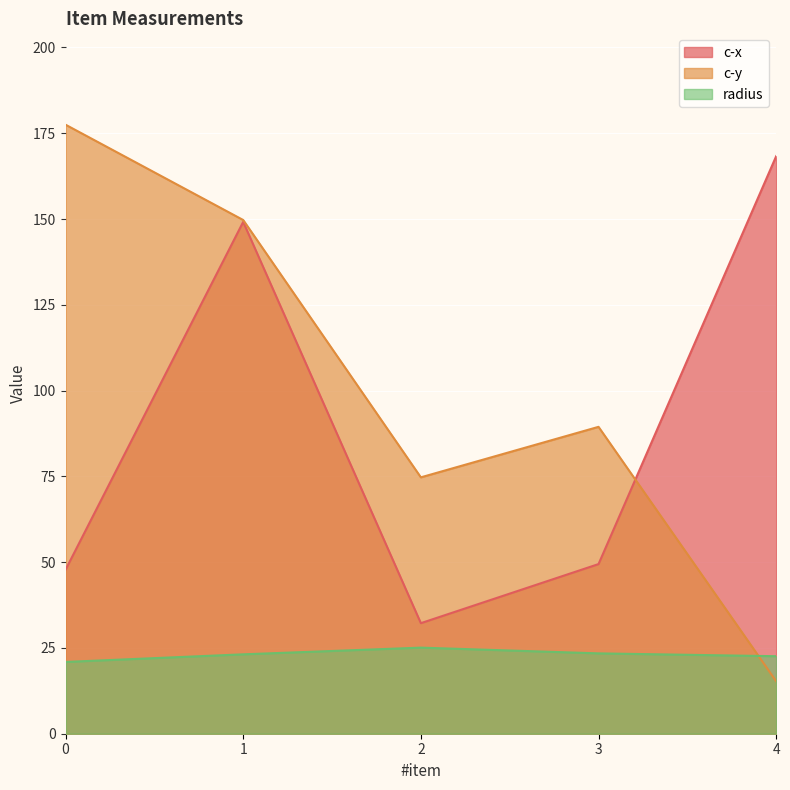

At which label does radius reach its peak?

2